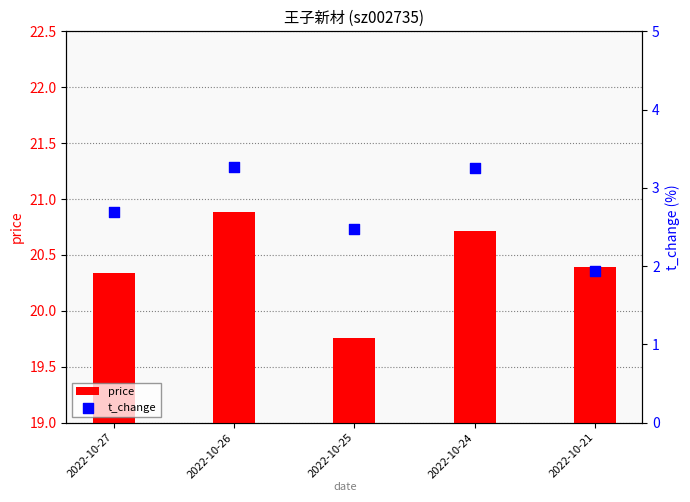

Which series reaches the minimum Y coordinate?

t_change